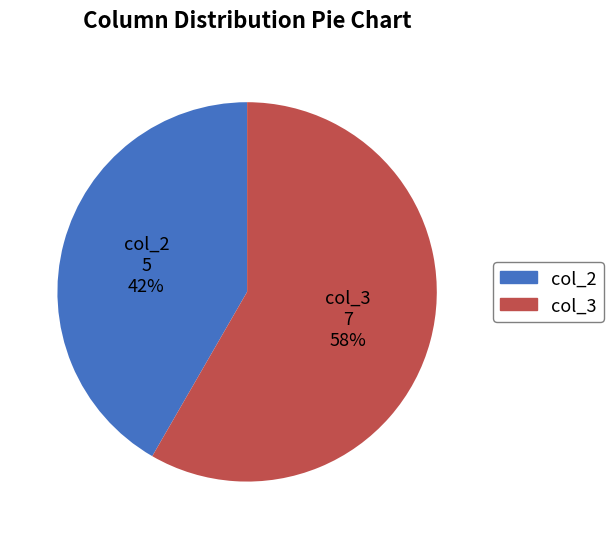

To the nearest percent, what is the average slice percentage?

50%